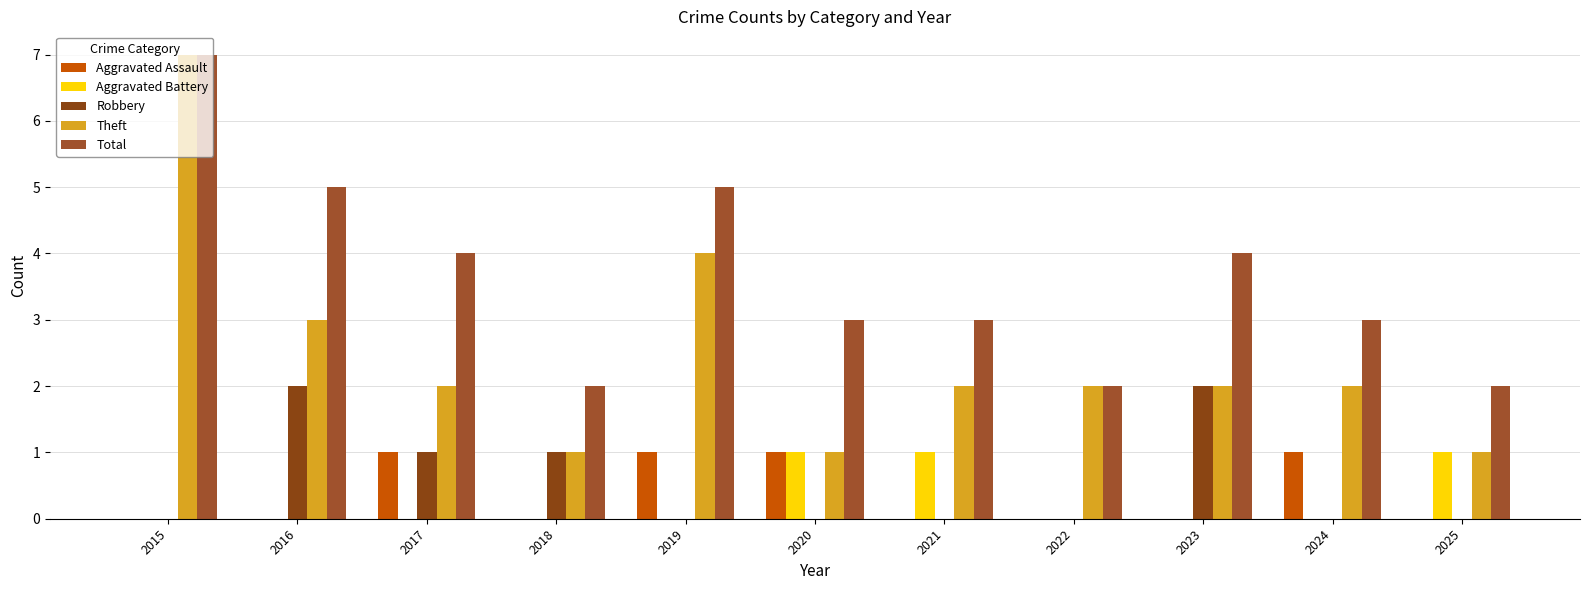

At which category does the chart reach its minimum across all series?

2015